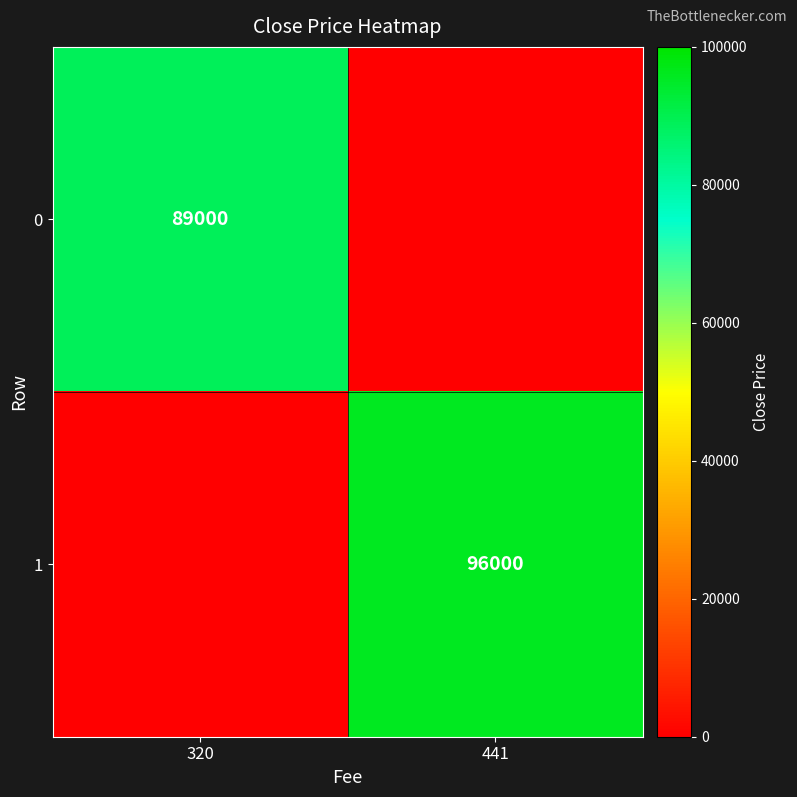

Is the value of 0 at 320 greater than the value of 1 at 441?

No